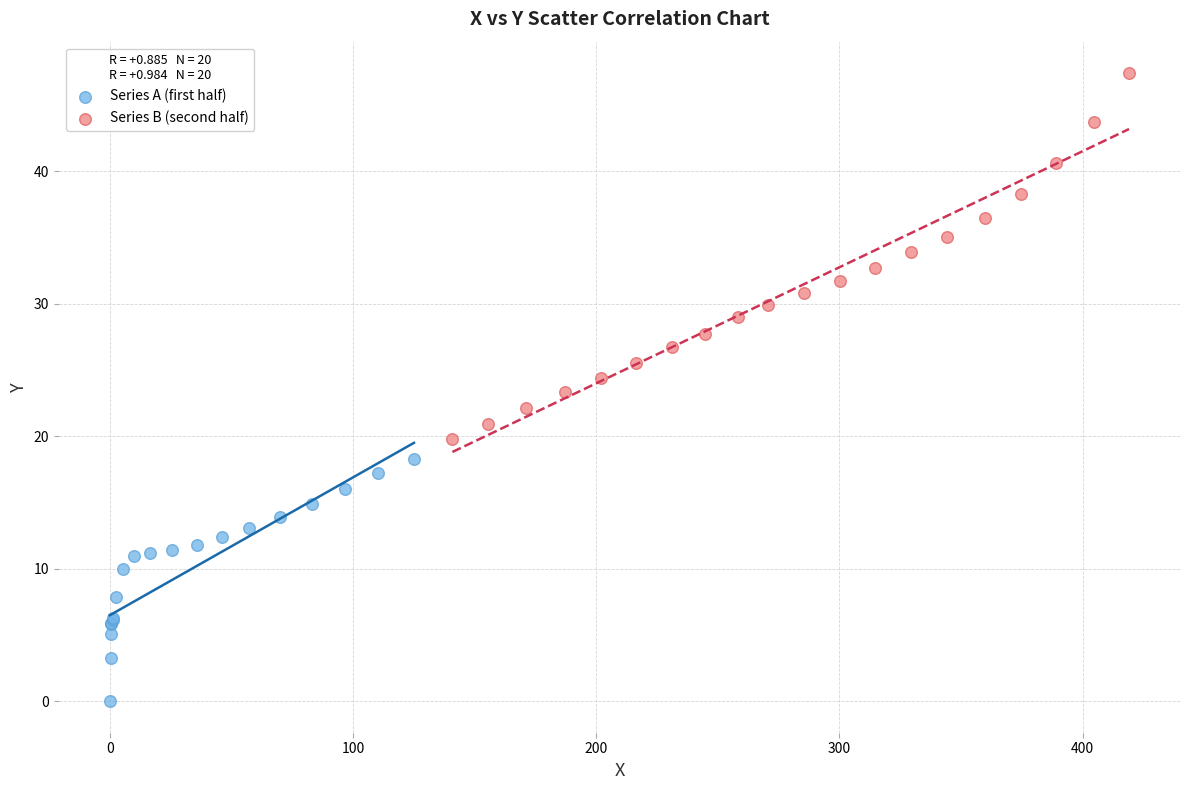

Which series reaches the maximum Y coordinate?

Series B (second half)